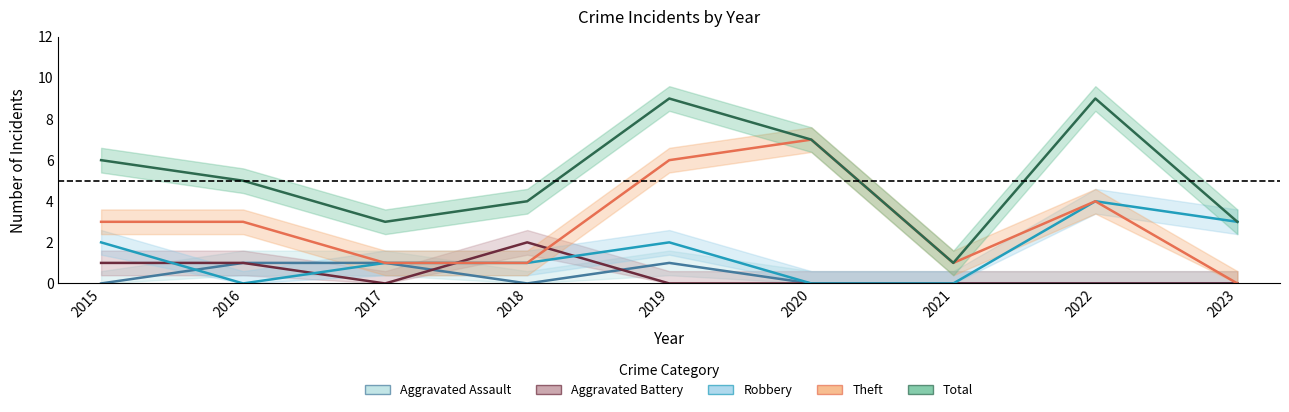

Which series has the largest total across all categories?

Total